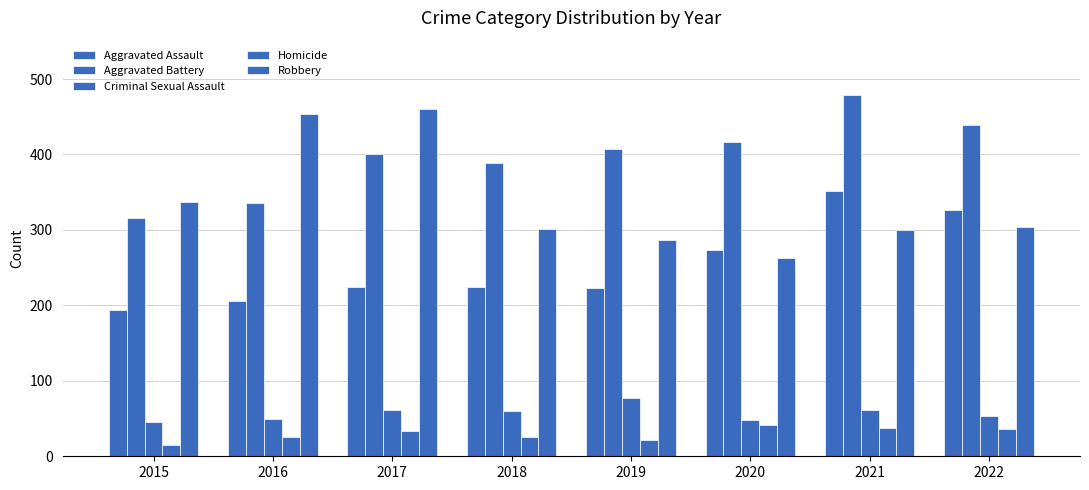

The value of Aggravated Battery at 2018 is 389. True or false?

True